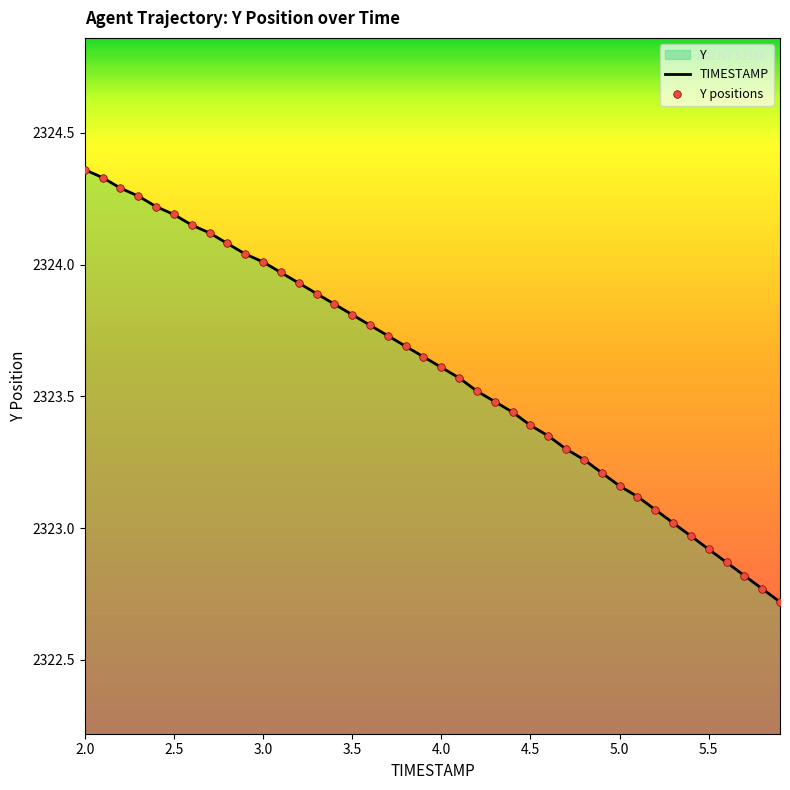

Which series contains the lowest Y value?

TIMESTAMP